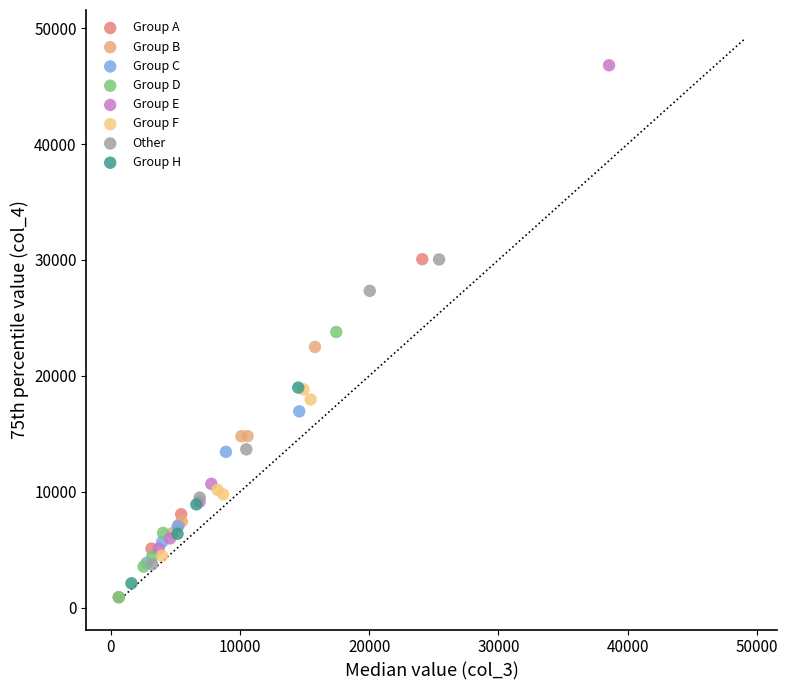

Which series reaches the maximum Y coordinate?

Group E